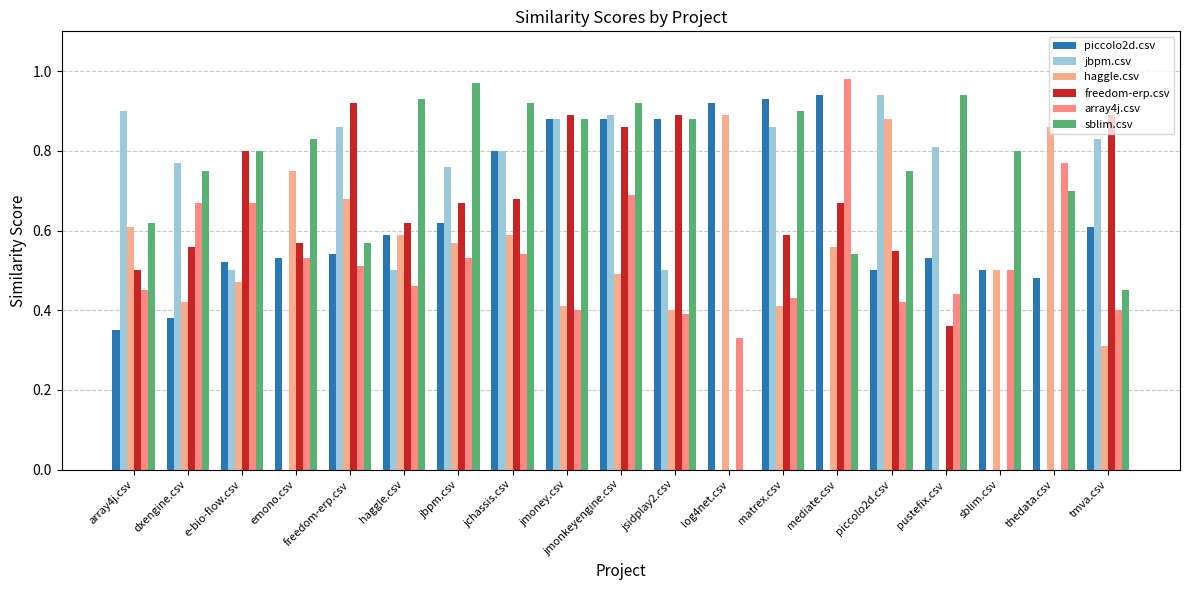

Count the number of categories in the chart.

19